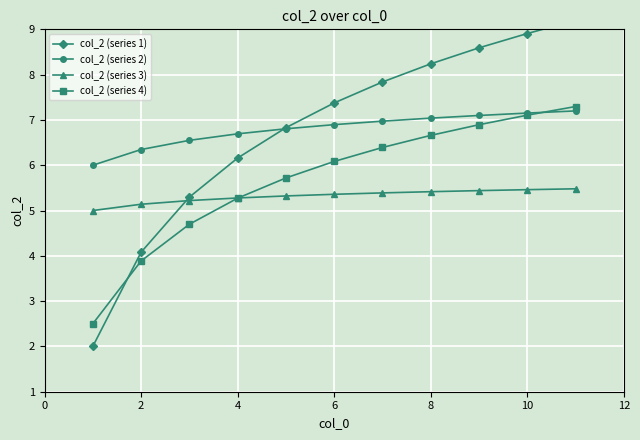

How many lines are shown in the chart?

4